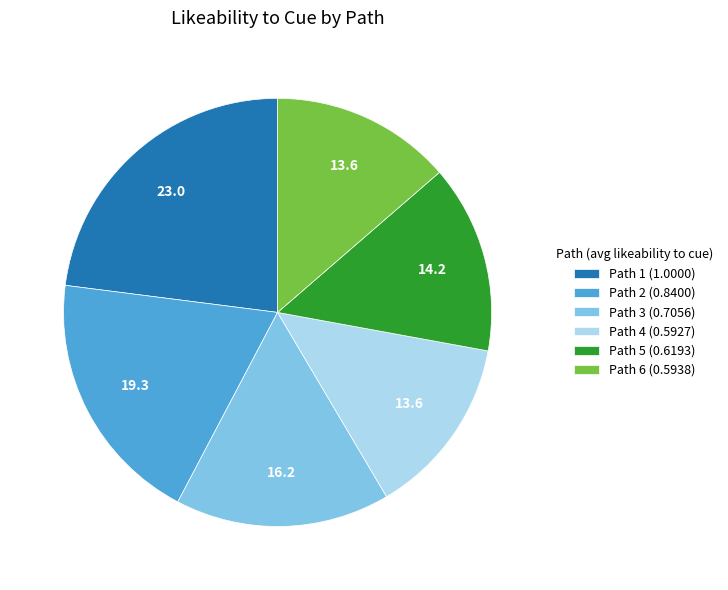

Approximately how many times larger is the value at Path 2 (0.8400) compared to Path 3 (0.7056)?

1.2